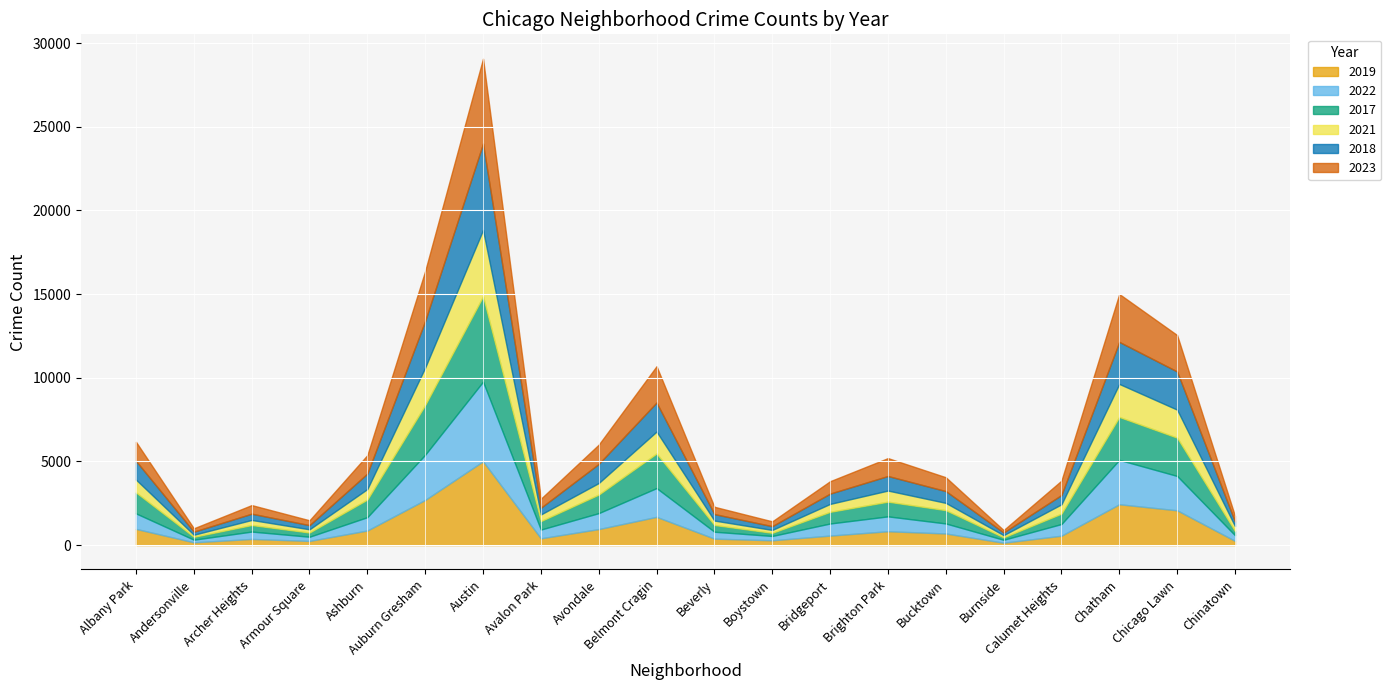

Reading right to left, what are all the values shown in this chart?

2019: Chinatown=253	Chicago Lawn=2079	Chatham=2441	Calumet Heights=561	Burnside=142	Bucktown=694	Brighton Park=828	Bridgeport=568	Boystown=287	Beverly=385	Belmont Cragin=1687	Avondale=957	Avalon Park=405	Austin=5008	Auburn Gresham=2700	Ashburn=872	Armour Square=249	Archer Heights=368	Andersonville=166	Albany Park=968
2022: Chinatown=338	Chicago Lawn=2053	Chatham=2651	Calumet Heights=698	Burnside=175	Bucktown=599	Brighton Park=888	Bridgeport=722	Boystown=258	Beverly=414	Belmont Cragin=1720	Avondale=953	Avalon Park=522	Austin=4761	Auburn Gresham=2702	Ashburn=797	Armour Square=251	Archer Heights=440	Andersonville=157	Albany Park=926
2017: Chinatown=253	Chicago Lawn=2288	Chatham=2566	Calumet Heights=620	Burnside=145	Bucktown=795	Brighton Park=879	Bridgeport=697	Boystown=188	Beverly=403	Belmont Cragin=2066	Avondale=1107	Avalon Park=508	Austin=5096	Auburn Gresham=2973	Ashburn=1053	Armour Square=250	Archer Heights=391	Andersonville=171	Albany Park=1252
2021: Chinatown=293	Chicago Lawn=1675	Chatham=1974	Calumet Heights=559	Burnside=130	Bucktown=435	Brighton Park=664	Bridgeport=474	Boystown=173	Beverly=264	Belmont Cragin=1313	Avondale=692	Avalon Park=395	Austin=3970	Auburn Gresham=2237	Ashburn=629	Armour Square=193	Archer Heights=303	Andersonville=123	Albany Park=767
2018: Chinatown=273	Chicago Lawn=2281	Chatham=2513	Calumet Heights=554	Burnside=160	Bucktown=704	Brighton Park=870	Bridgeport=616	Boystown=224	Beverly=386	Belmont Cragin=1736	Avondale=1142	Avalon Park=401	Austin=5163	Auburn Gresham=2787	Ashburn=924	Armour Square=248	Archer Heights=374	Andersonville=184	Albany Park=1117
2023: Chinatown=335	Chicago Lawn=2178	Chatham=2864	Calumet Heights=860	Burnside=145	Bucktown=829	Brighton Park=1070	Bridgeport=741	Boystown=289	Beverly=438	Belmont Cragin=2170	Avondale=1153	Avalon Park=541	Austin=5076	Auburn Gresham=2988	Ashburn=1102	Armour Square=291	Archer Heights=515	Andersonville=202	Albany Park=1144